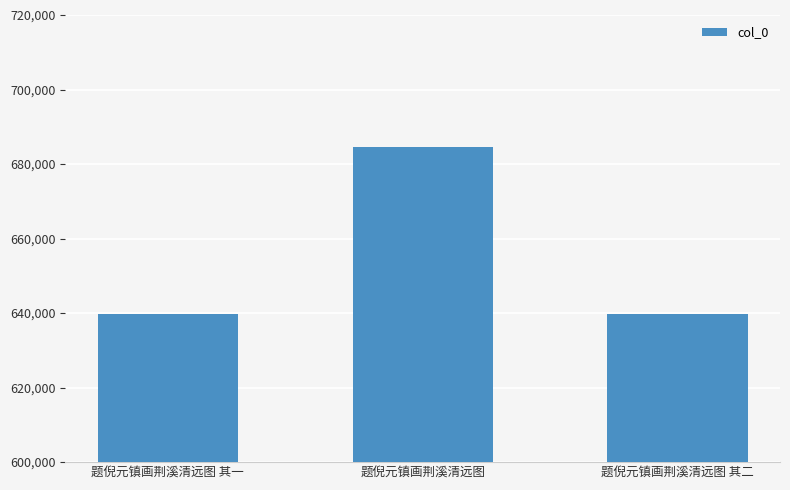

What is the sum of the values at 题倪元镇画荆溪清远图 其一 and 题倪元镇画荆溪清远图 其二?

1279423